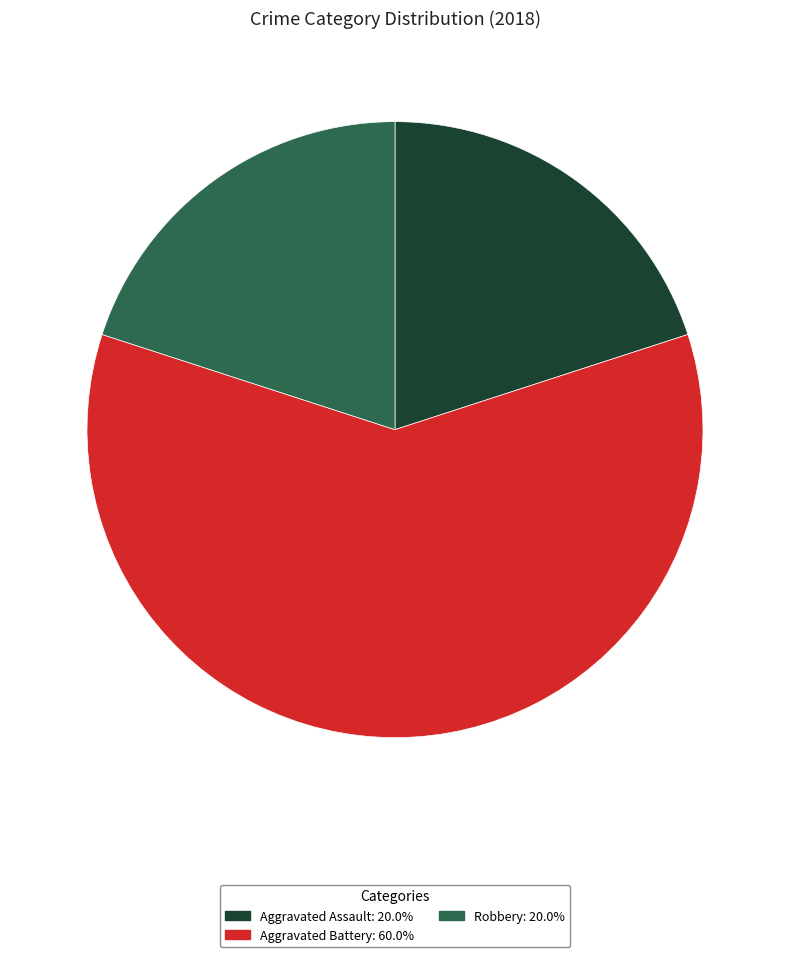

Is there any slice that represents more than half of the pie?

Yes